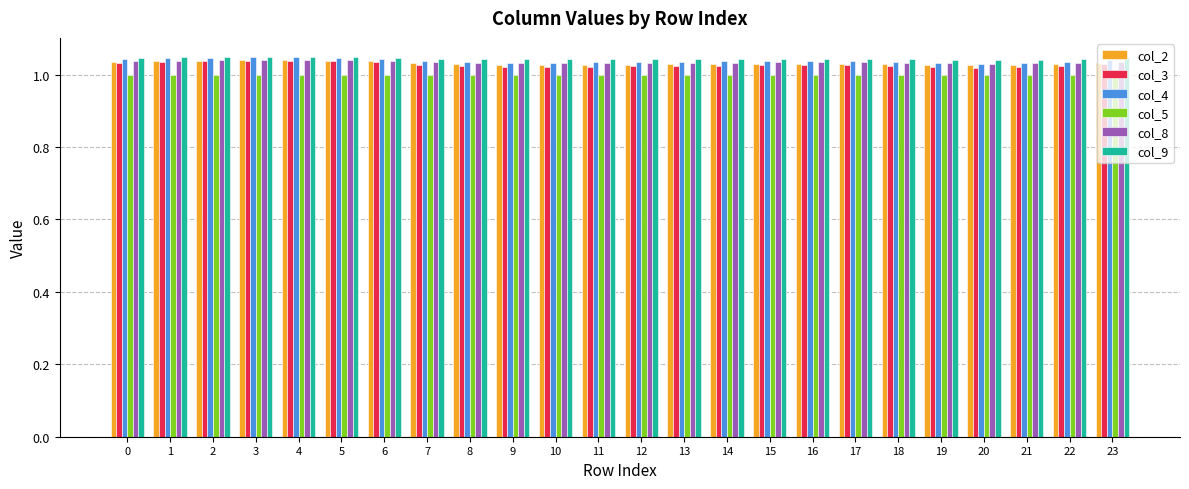

What is the sum of the col_2 values at 5 and 20?

2.1